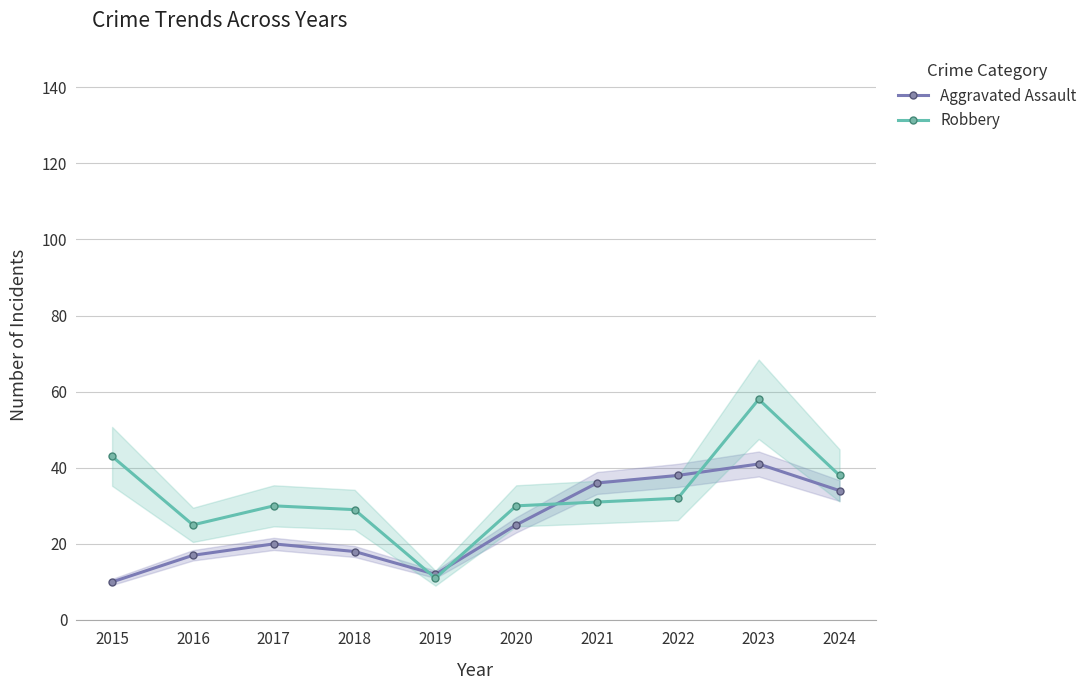

How many interior local valleys does the Aggravated Assault series have?

1